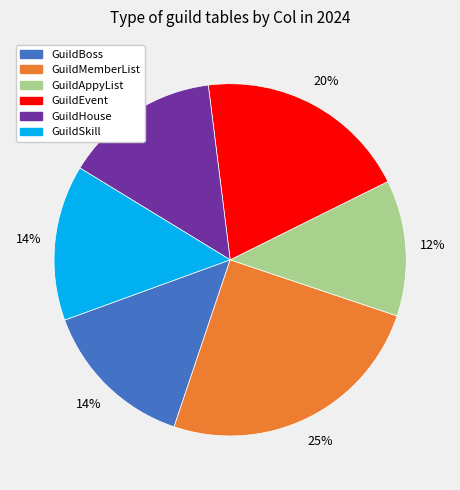

To the nearest percent, what is the average slice percentage?

17%